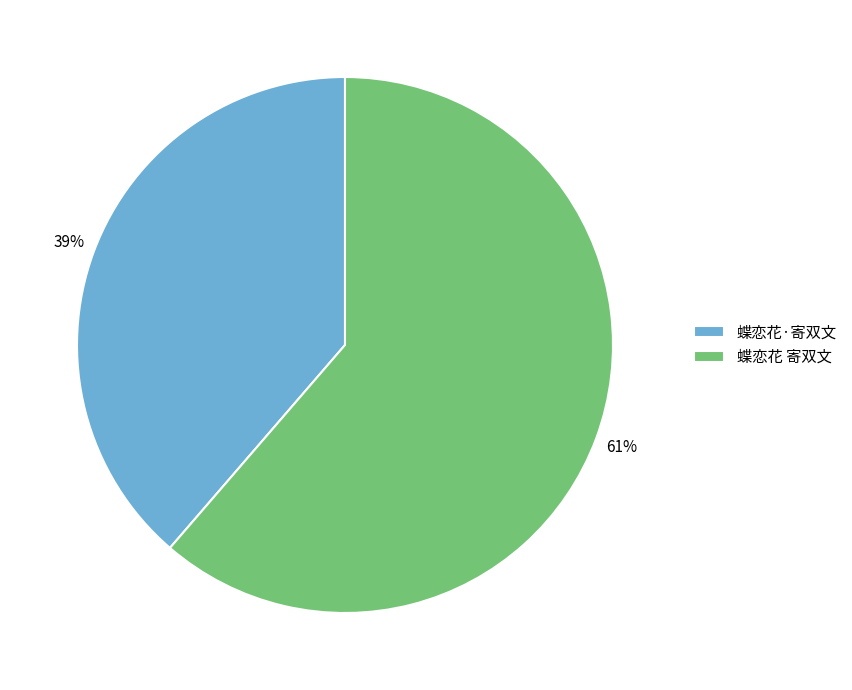

The 蝶恋花 寄双文 slice represents 61% of the pie. True or false?

True